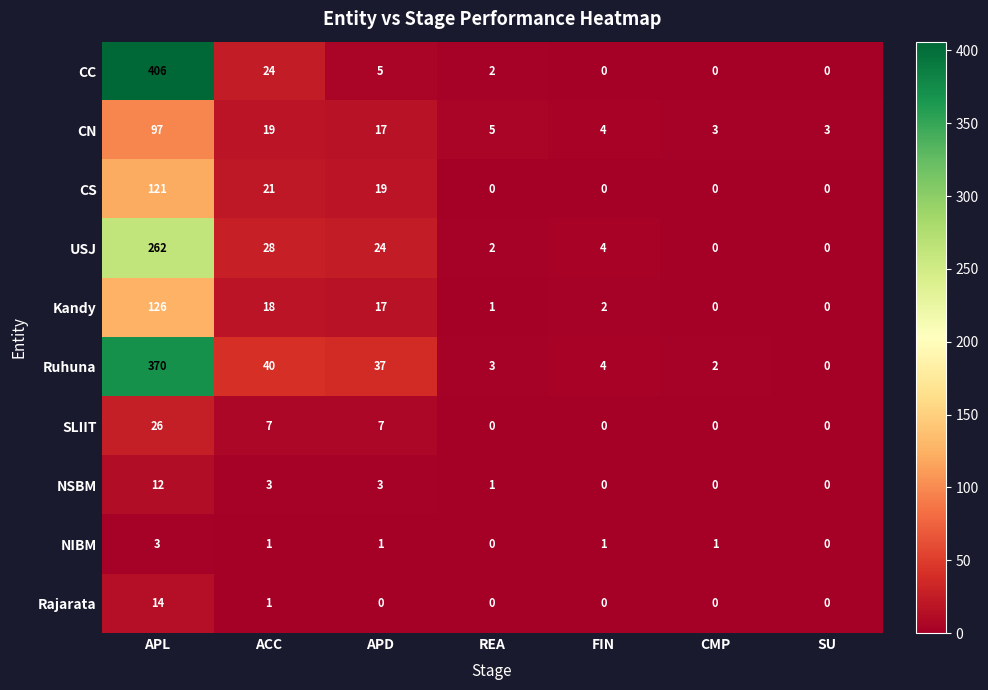

At how many categories does at least one series exceed 262?

1